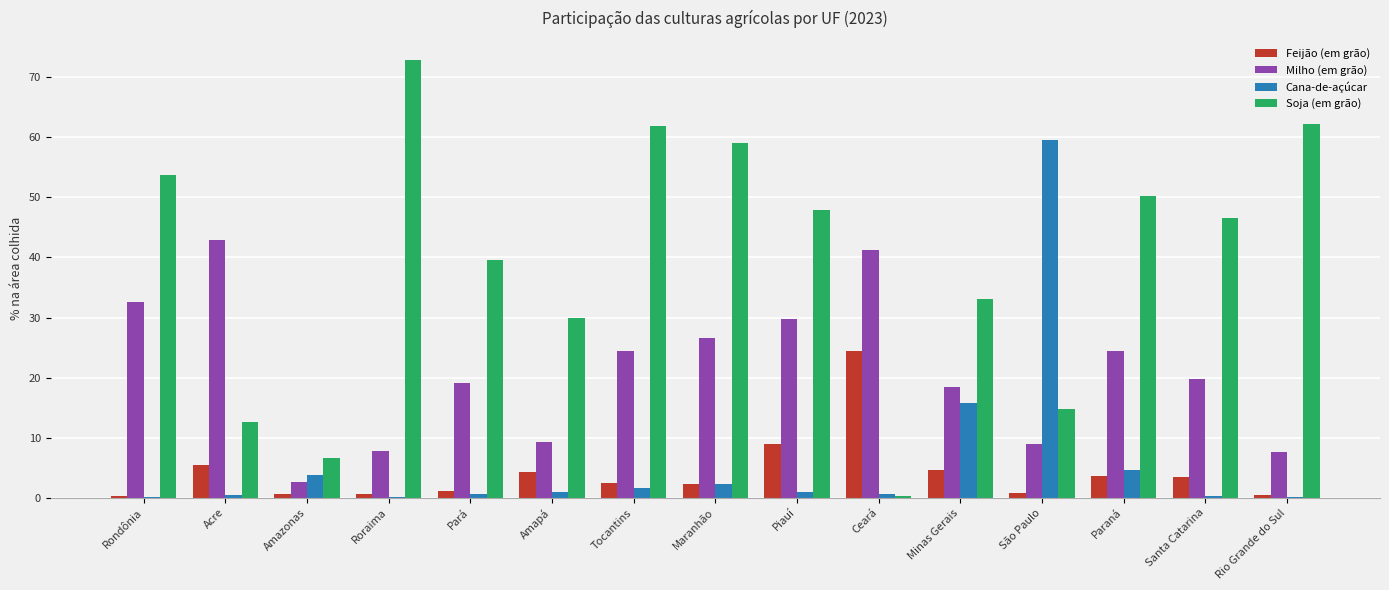

What is the total value across all series at Amapá?

44.4